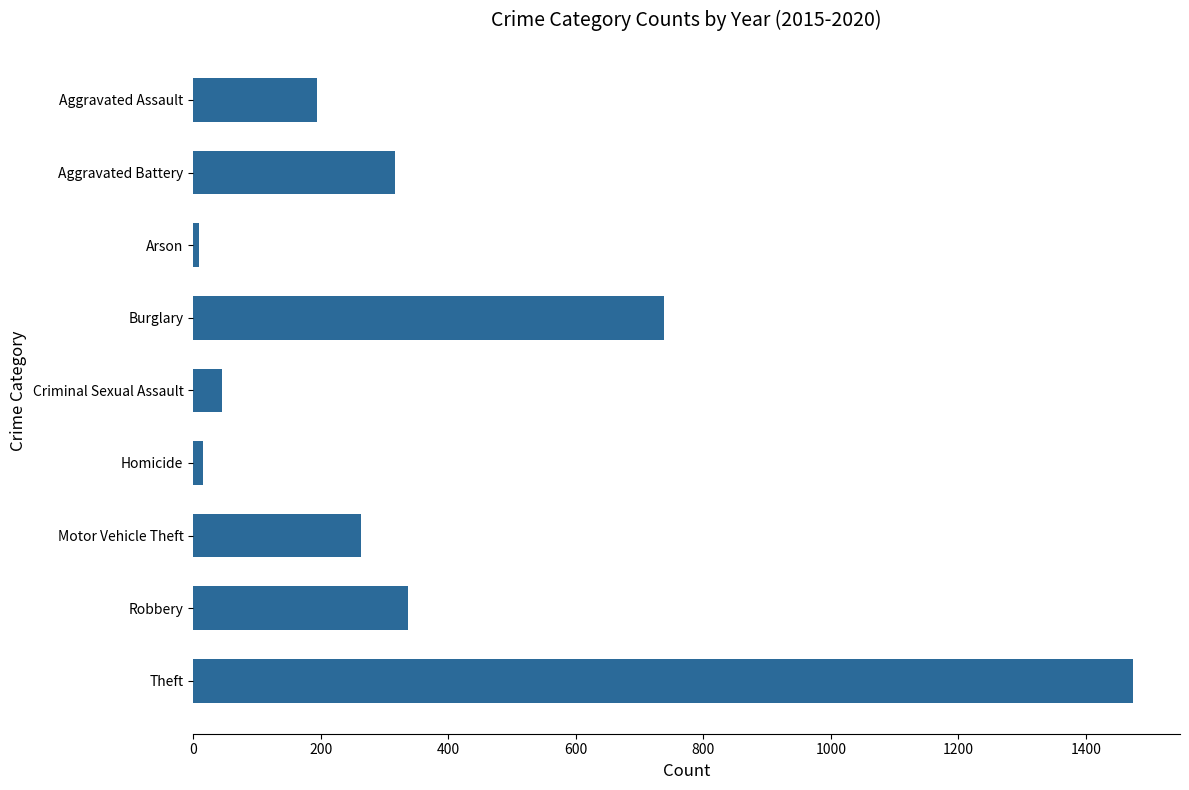

How many bars are there in total?

9